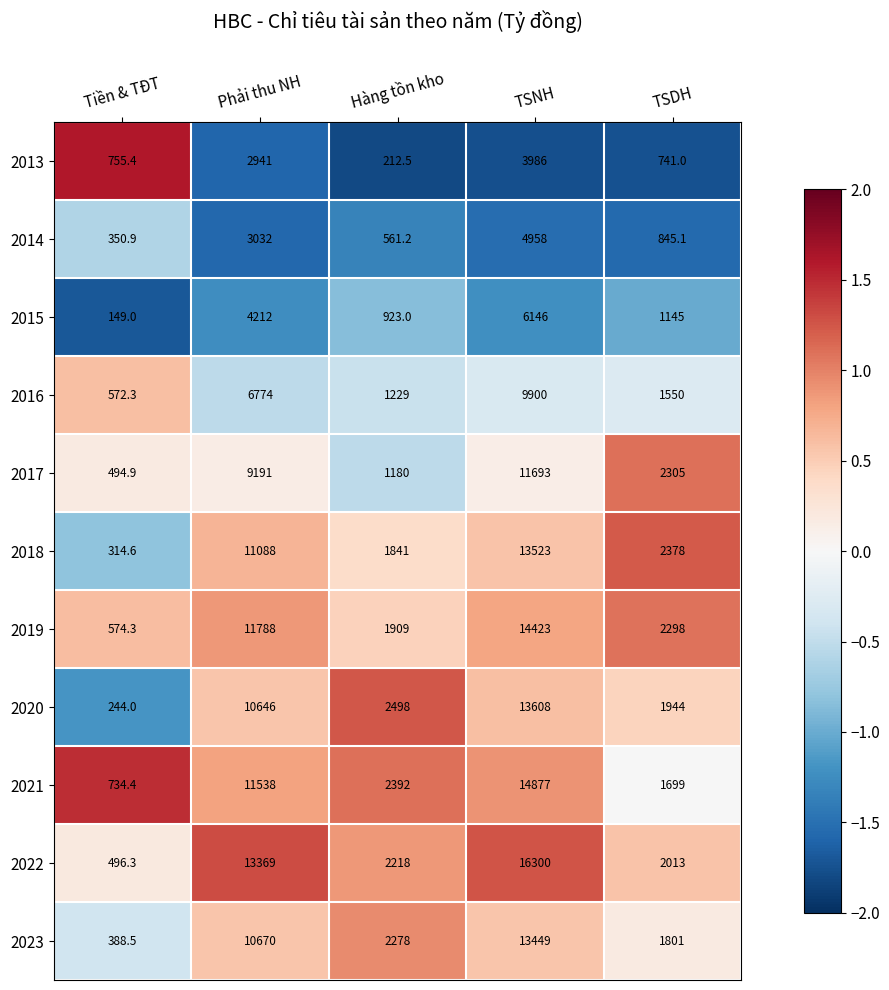

How many data points does each series have?

5